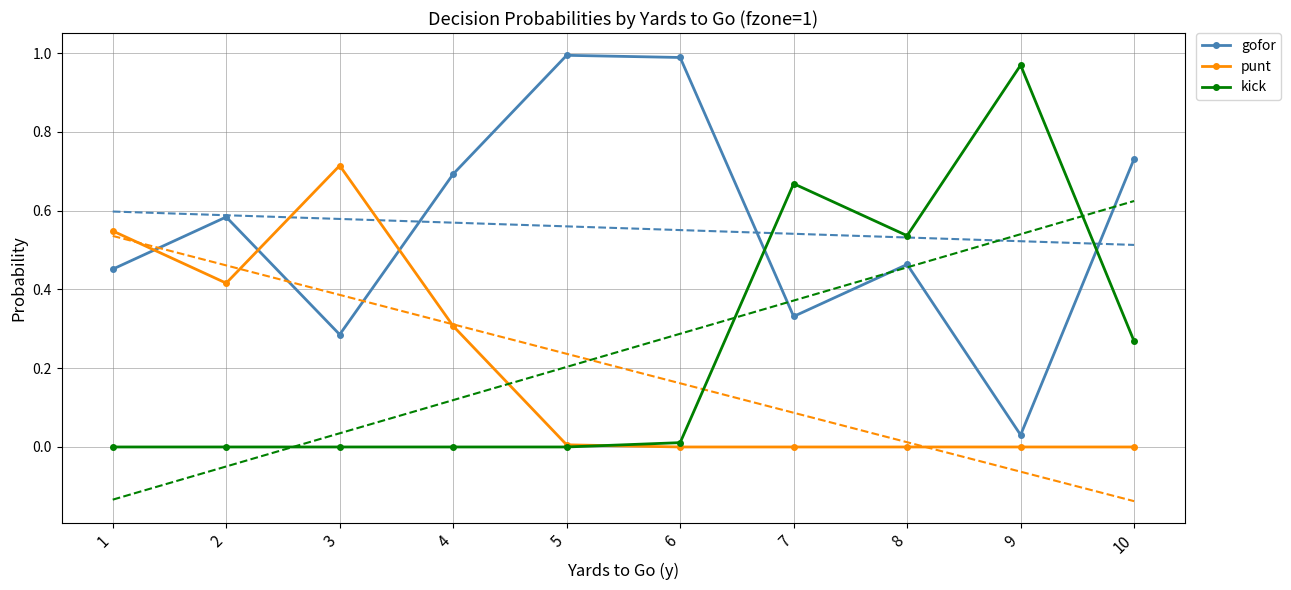

What is the greatest value displayed?

1.0